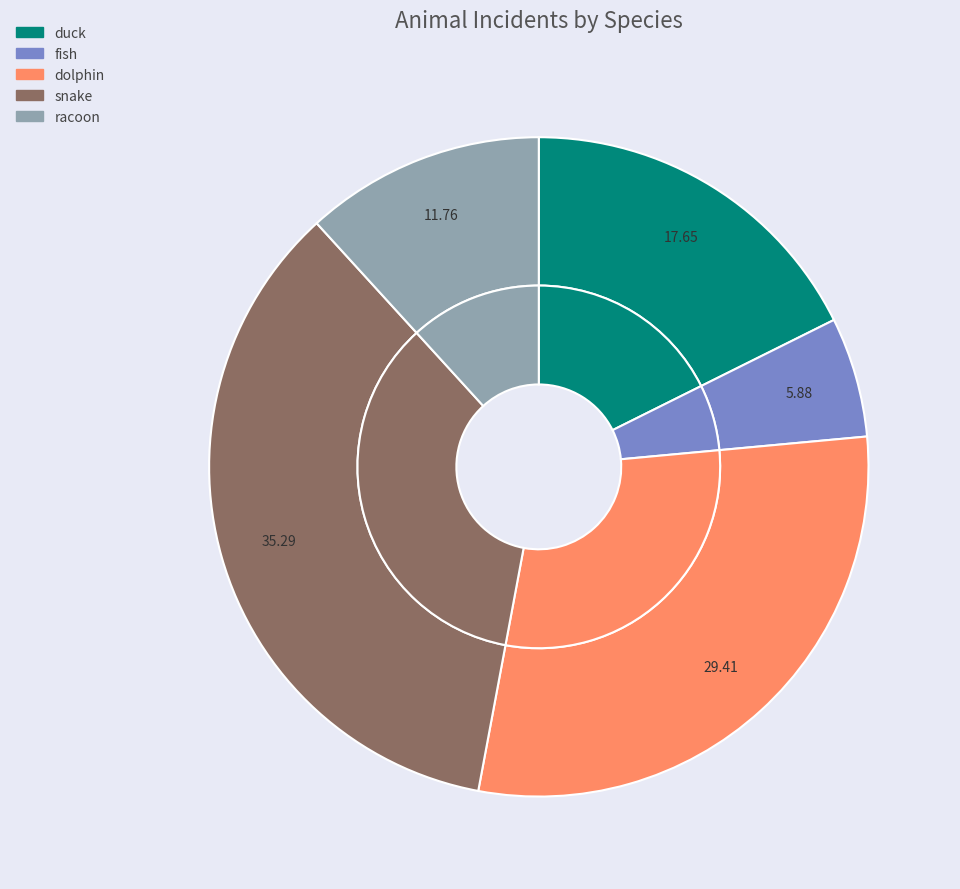

Is there a majority slice in this chart?

No